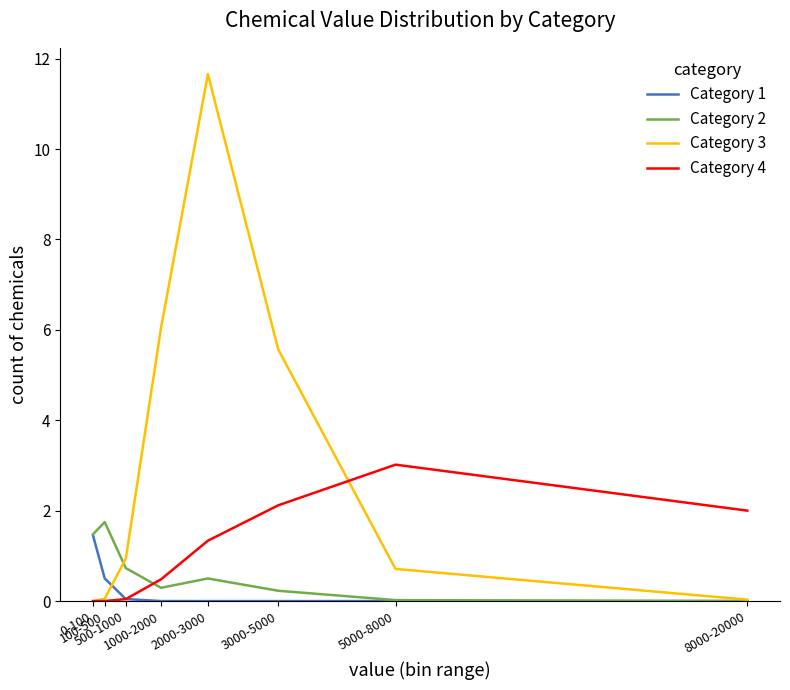

What is the maximum value for Category 4?

3.0